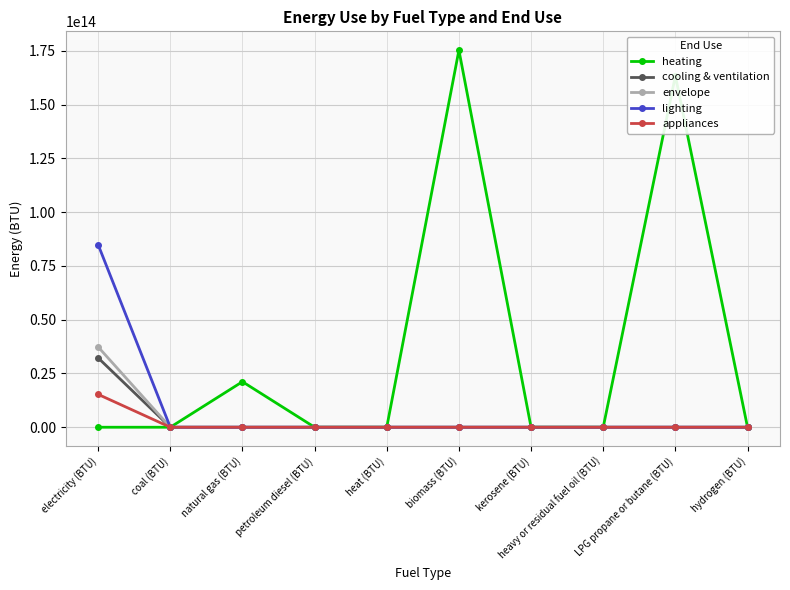

What is the label of the 4th point from the left?

petroleum diesel (BTU)